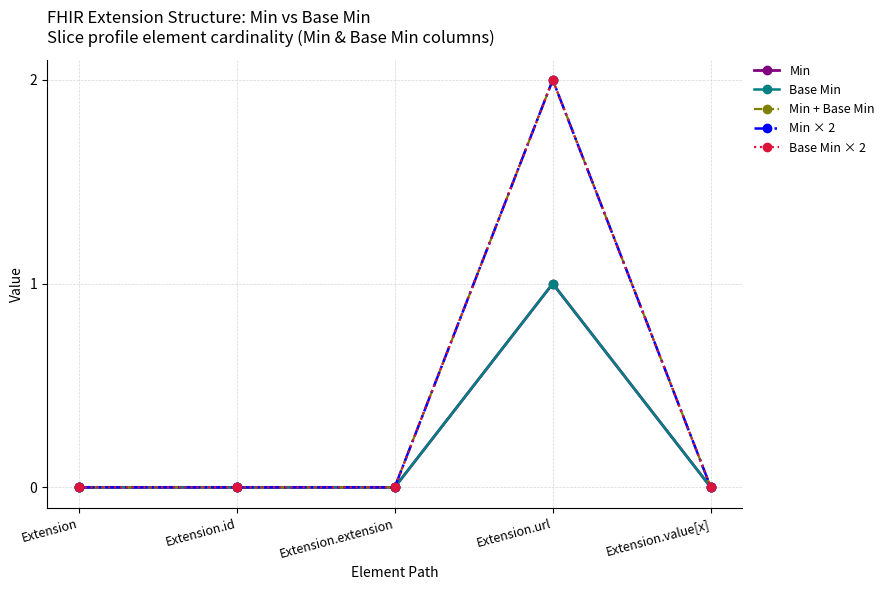

The Min + Base Min series shows 0 at Extension.value[x]. True or false?

True